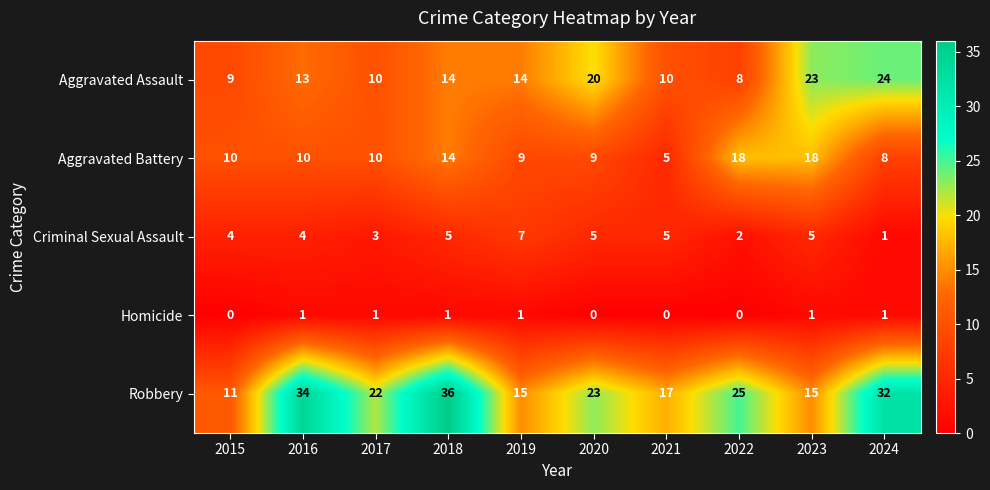

Count the Criminal Sexual Assault values in the range 3 to 5.

7